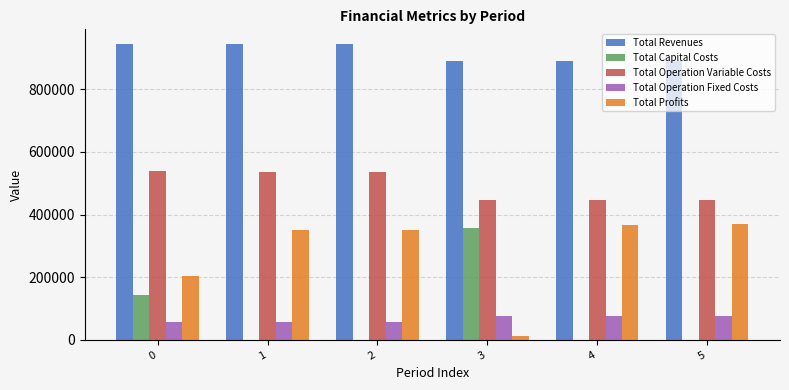

What is the sum of the Total Profits values at 4 and 0?

572539.8